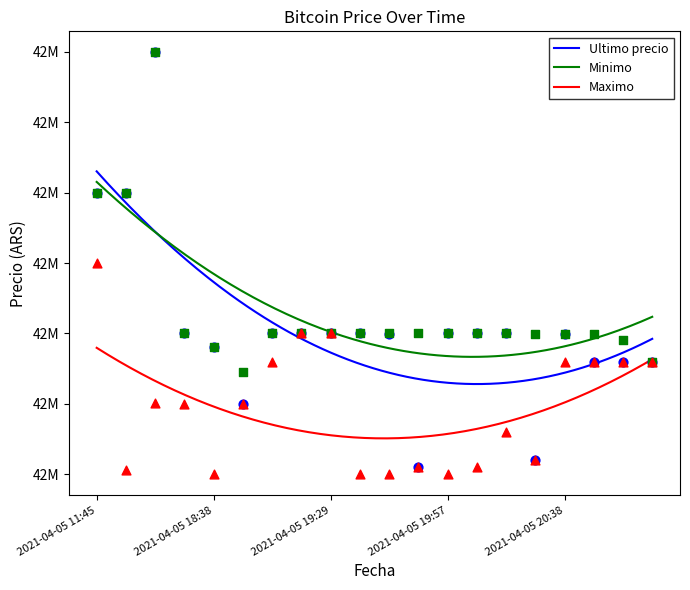

Is the value of Minimo at 2021-04-05 20:46 greater than the value of Ultimo precio at 2021-04-05 16:00?

No